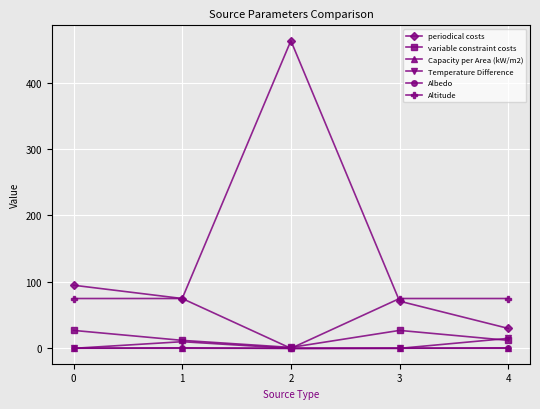

True or false: Temperature Difference and periodical costs intersect in this chart.

False